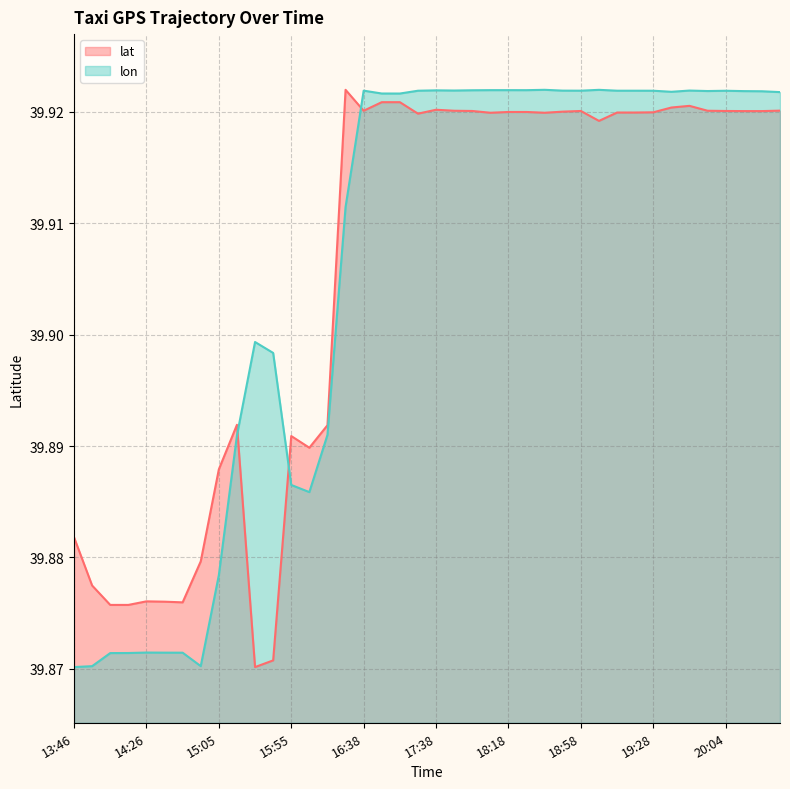

Which label corresponds to the smallest value in the chart?

15:25